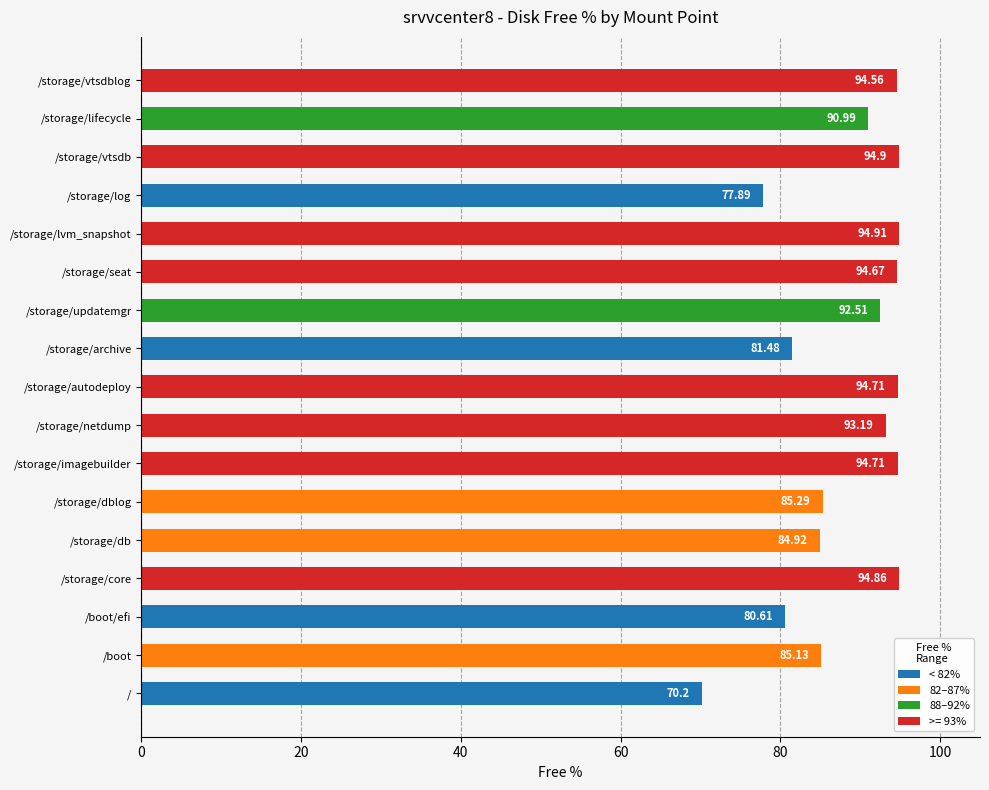

What is the maximum value shown in the chart?

94.9